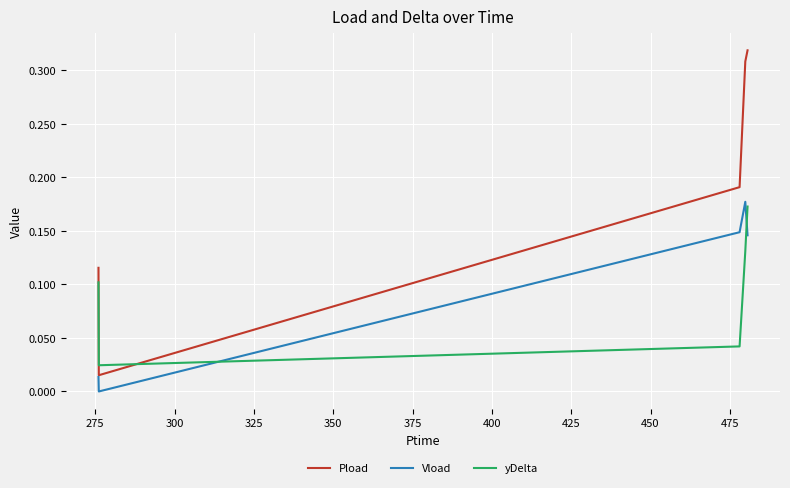

True or false: Pload and Vload intersect in this chart.

False